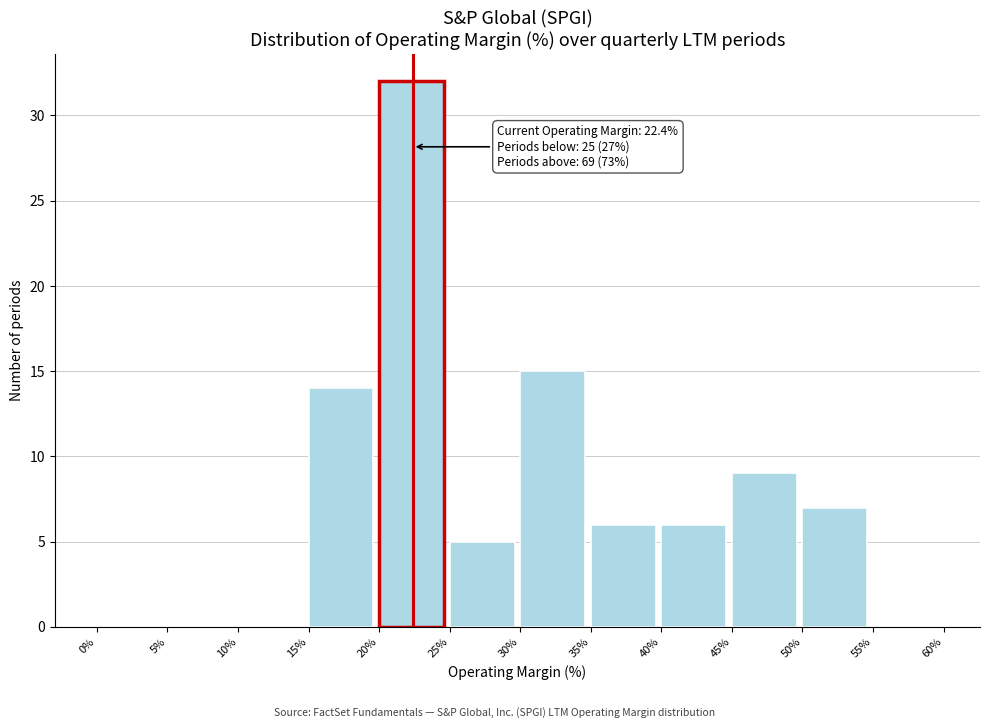

Which range on the x-axis has the tallest bar?

20% to 25%